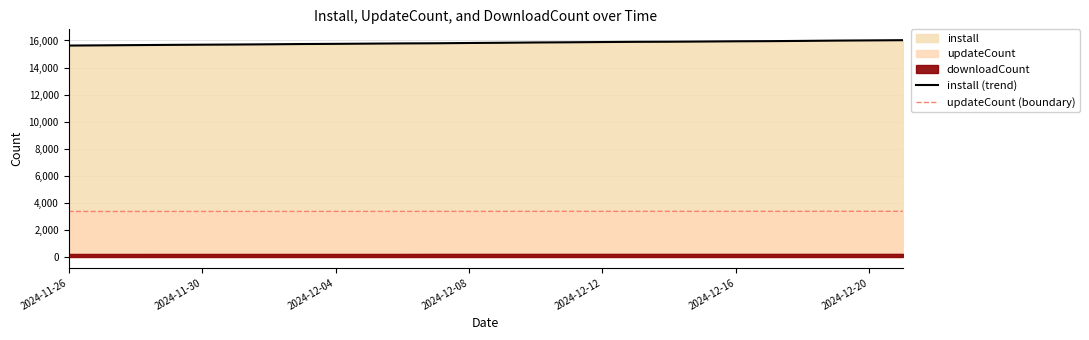

True or false: install (trend) and updateCount (boundary) cross at least once.

False